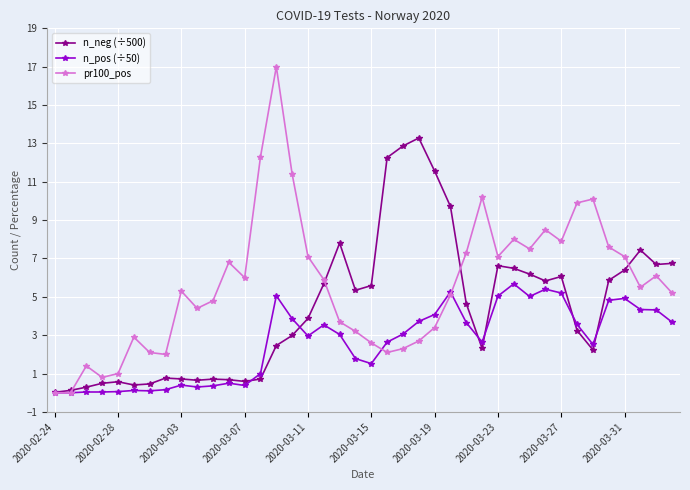

Rank the series by their average value, from highest to lowest.

pr100_pos, n_neg (÷500), n_pos (÷50)